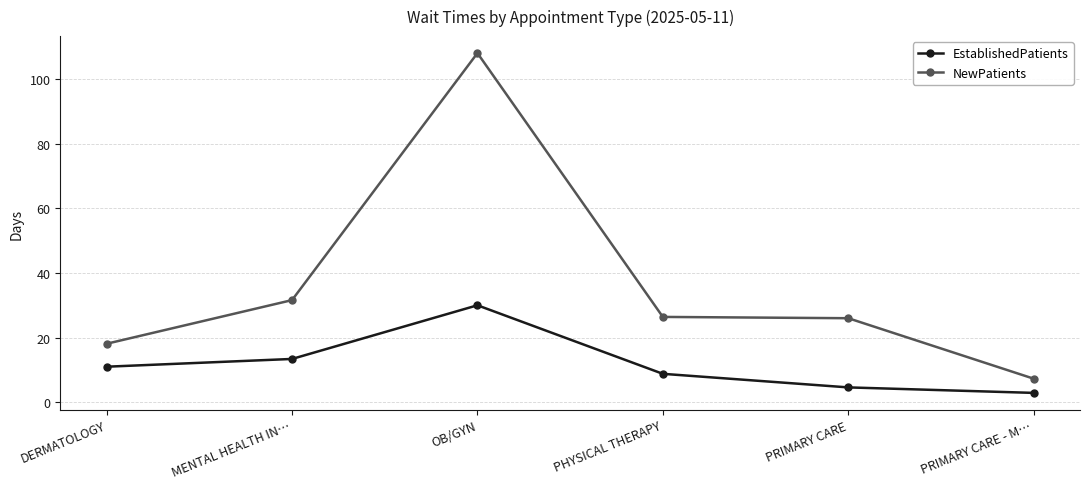

Between PHYSICAL THERAPY and PRIMARY CARE, which series saw the biggest shift?

EstablishedPatients